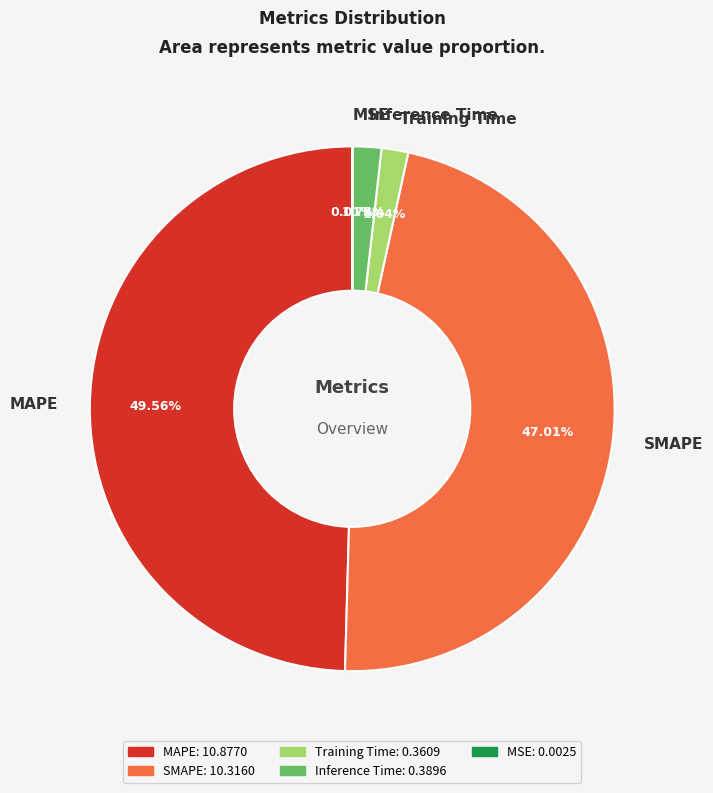

Which slice is the largest?

MAPE